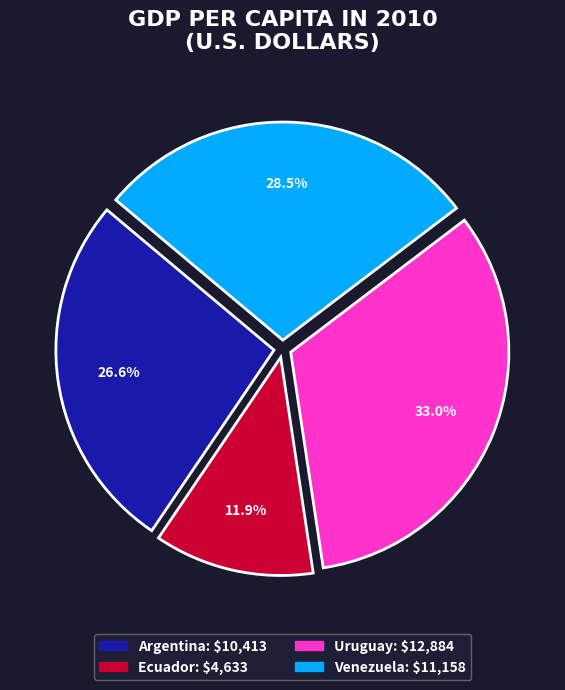

Rank the categories by value from lowest to highest.

Ecuador, Argentina, Venezuela, Uruguay